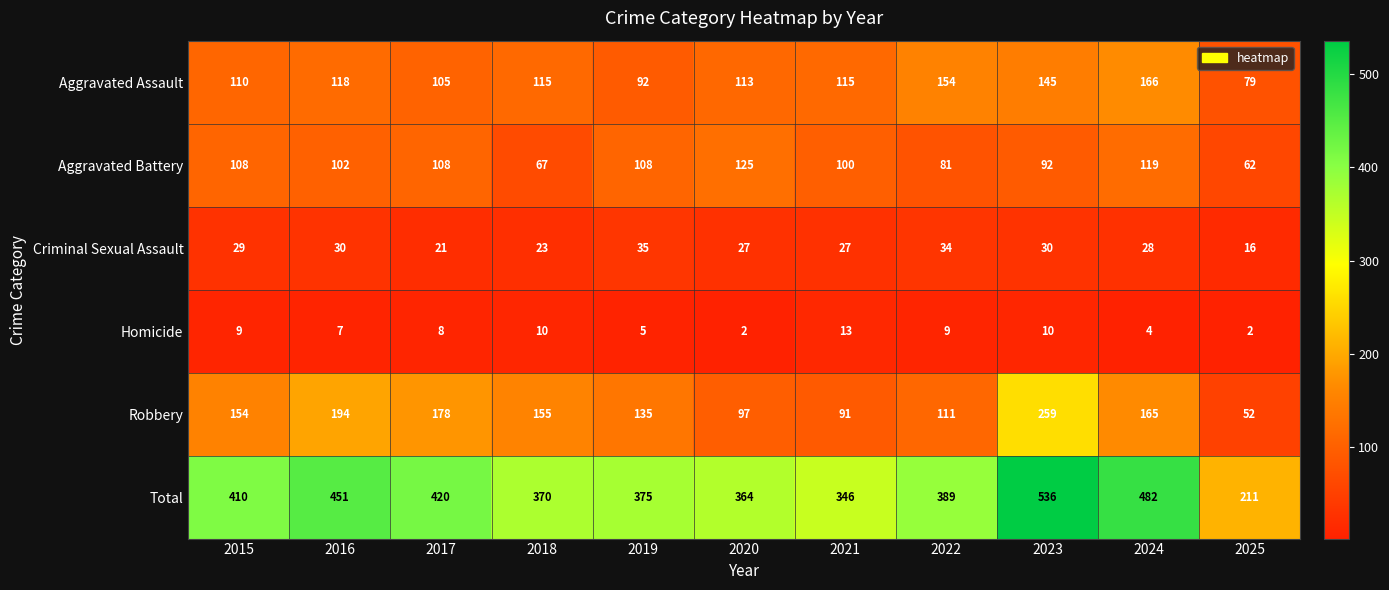

What is the greatest value displayed?

536